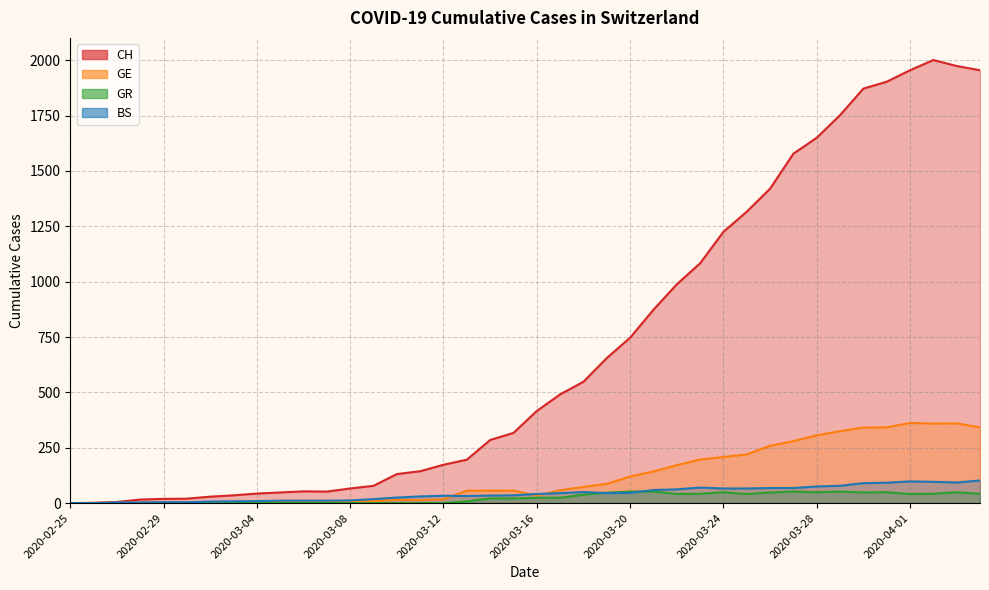

Rank the series at 2020-03-04 from highest to lowest value.

CH, BS, GE, GR